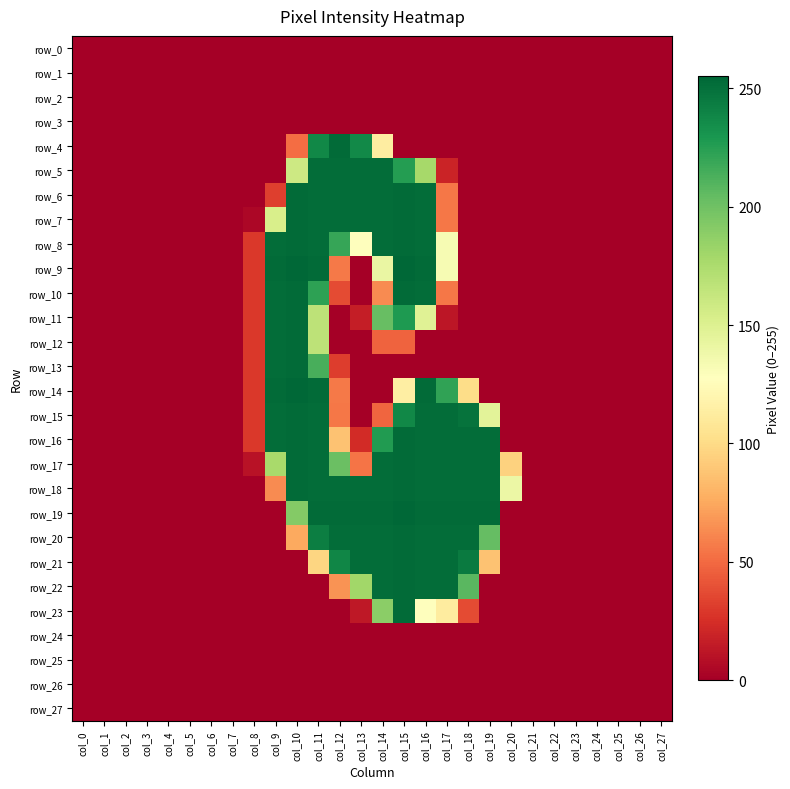

At which category is the sum across all series the highest?

col_15